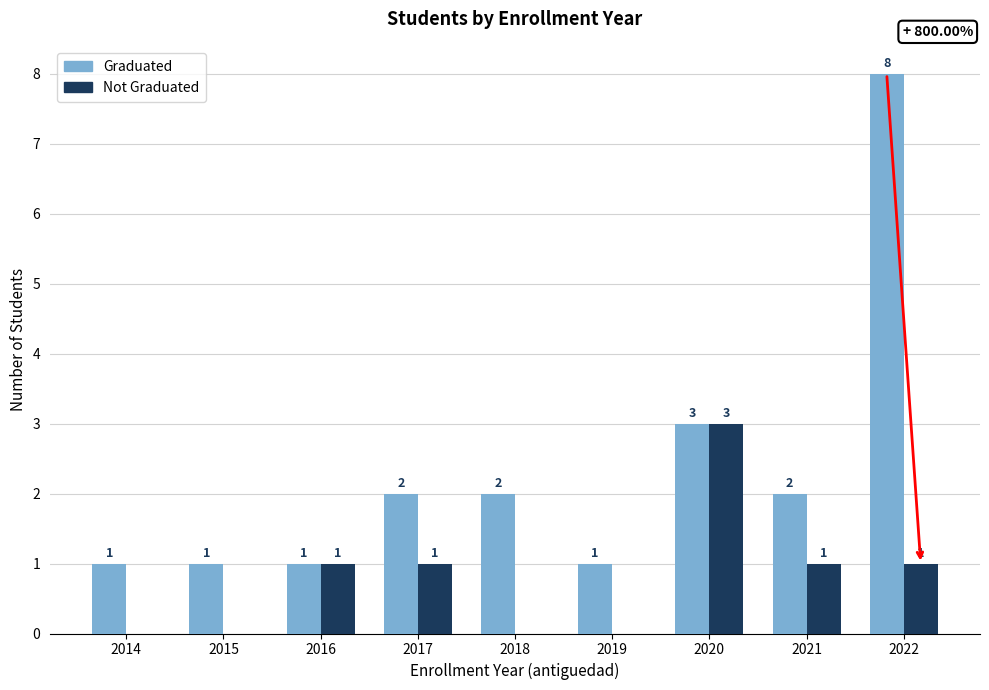

The value of Graduated at 2021 is 1. True or false?

False